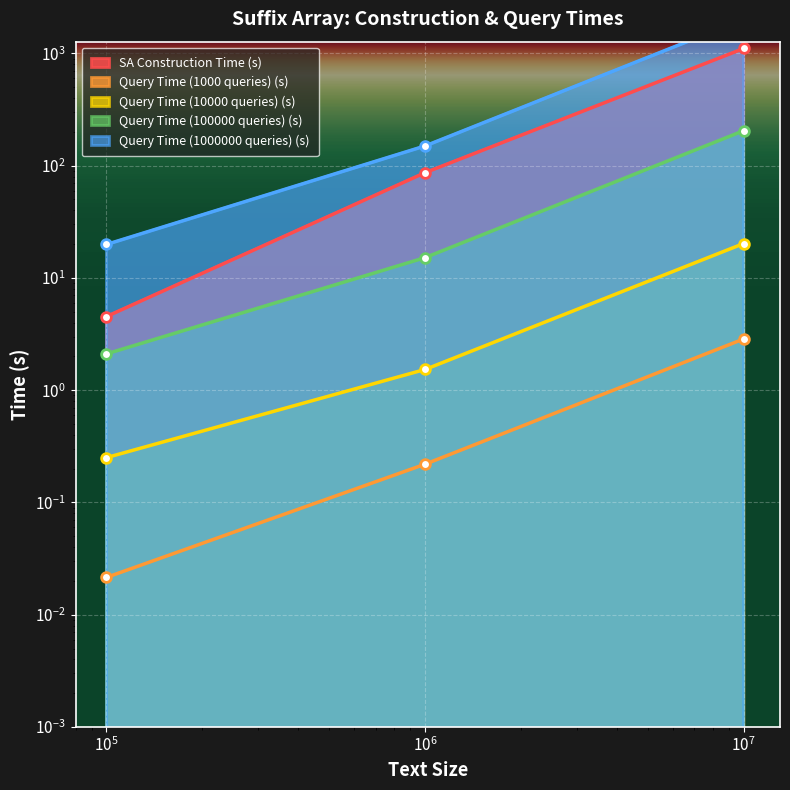

What is the sum of the SA Construction Time (s) values at 1000000 and 10000000?

1193.5